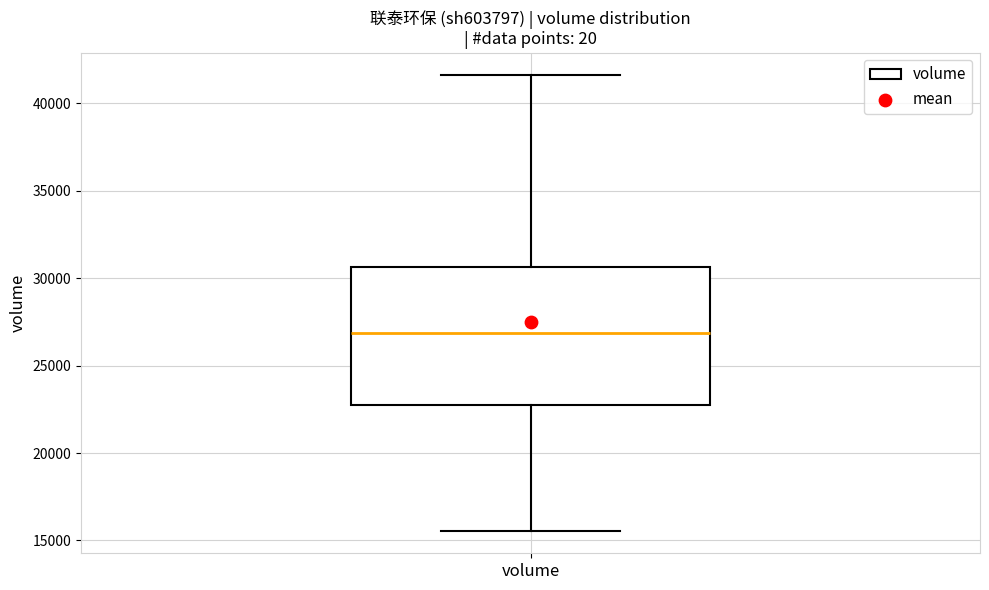

Where does the lower whisker of the box for volume end on the y-axis? The values are not printed on the chart, so give them approximately, as read against the axis.

15500